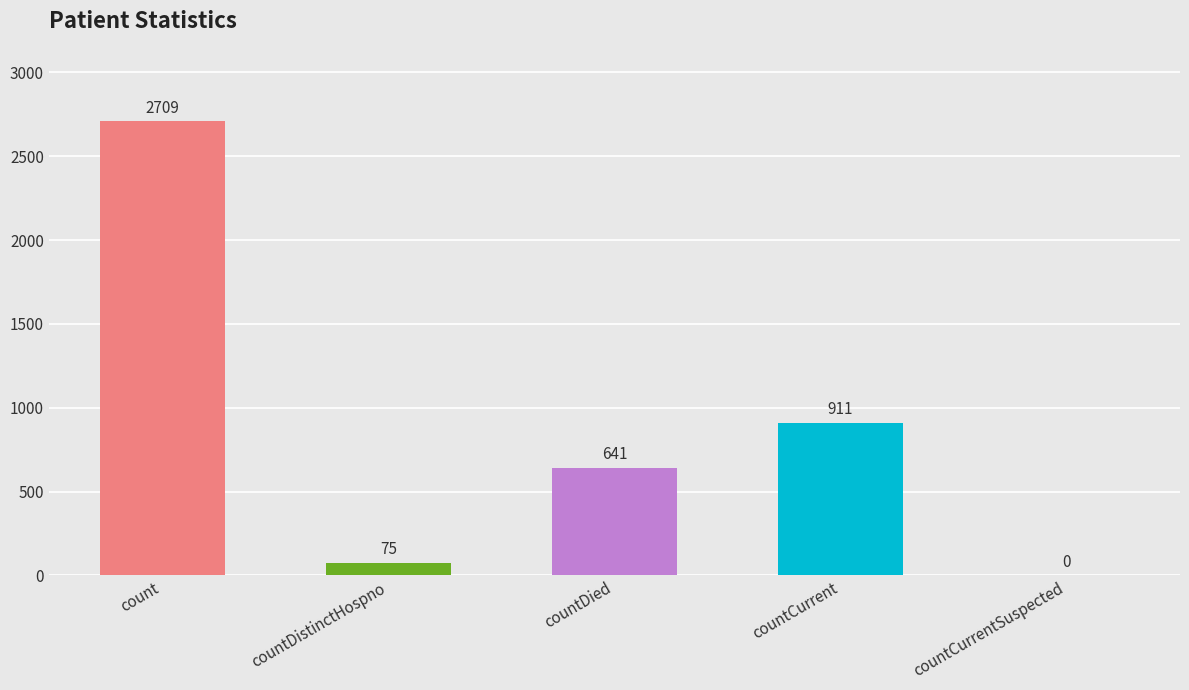

Reading right to left, transcribe all the data shown in this chart.

countCurrentSuspected=0	countCurrent=911	countDied=641	countDistinctHospno=75	count=2709